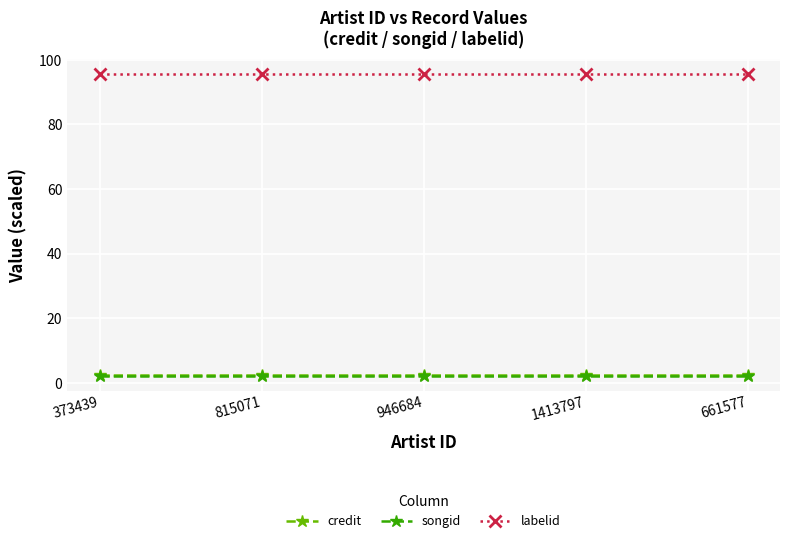

At how many categories does at least one series exceed 27?

5